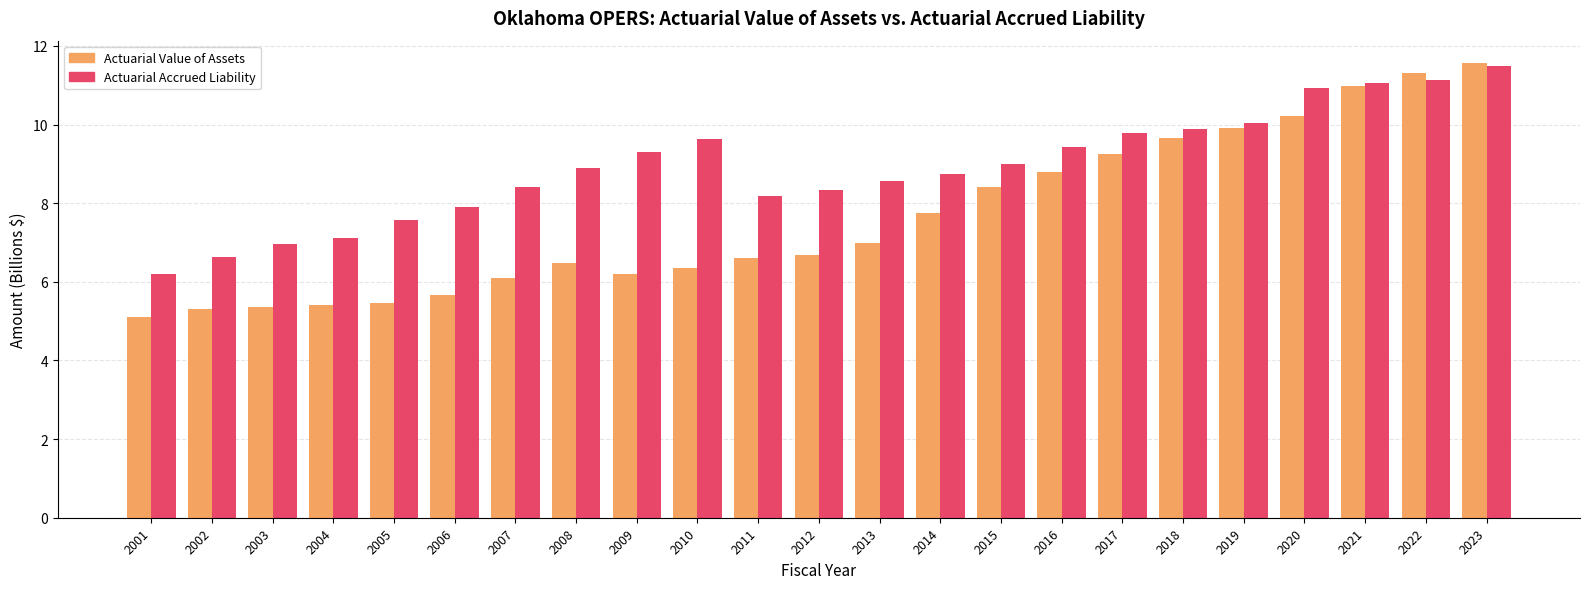

Rank the series at 2013 from highest to lowest value.

Actuarial Accrued Liability, Actuarial Value of Assets